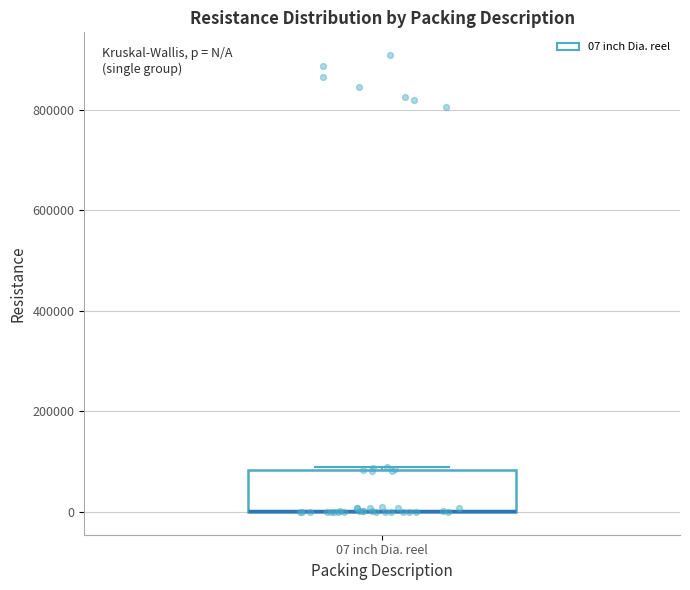

Read this box plot against the y-axis: the position of the median line, the range covered by the box, and the ends of both whiskers. The values are not printed on the chart, so give them approximately, as read against the axis.

median 0 (drawn on the box's lower edge), box 0 to 80000, whiskers 0 to 80000